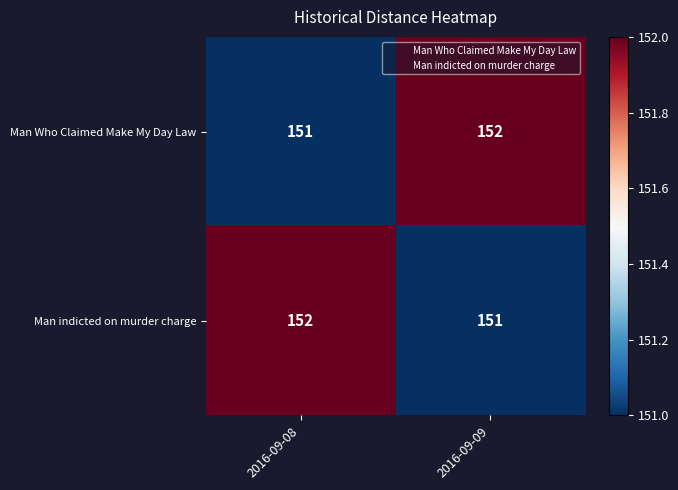

The value of Man Who Claimed Make My Day Law at 2016-09-09 is 152. True or false?

True